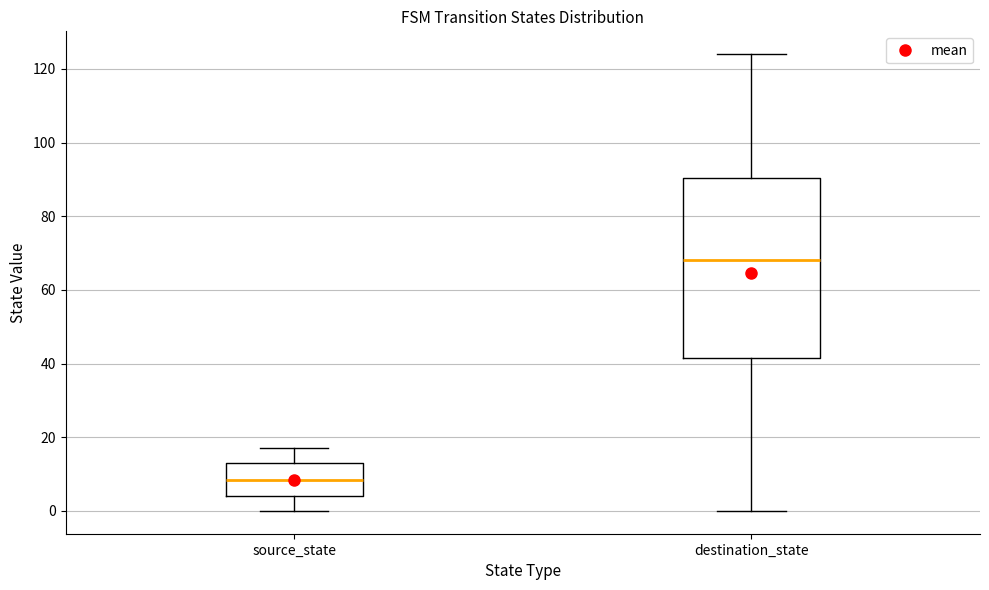

Comparing the boxes themselves (not the whiskers), which one is the tallest?

destination_state